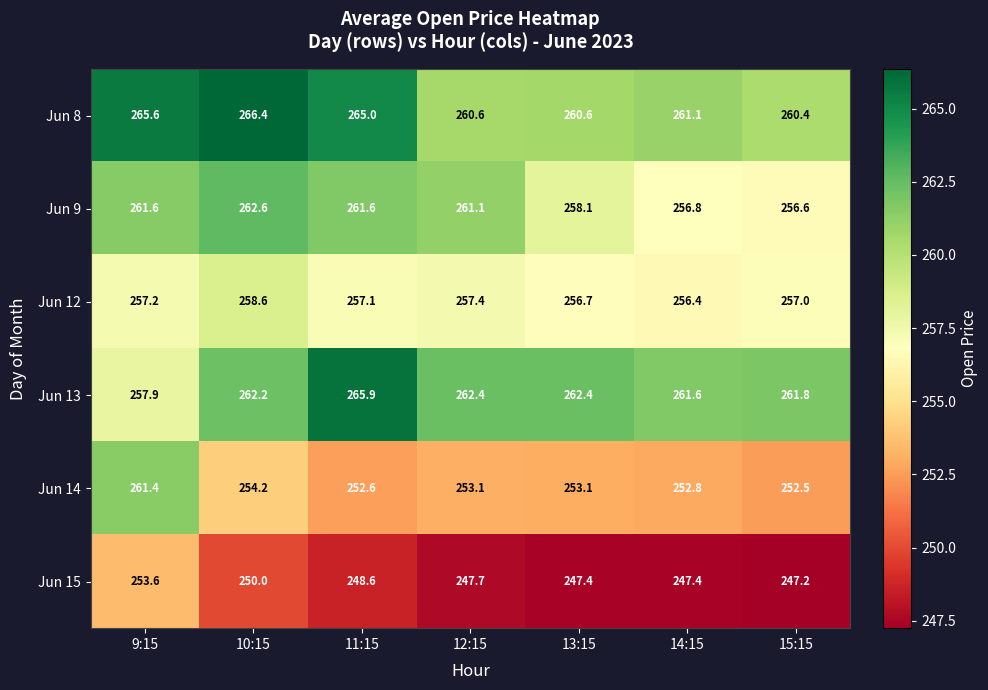

At which category does the chart reach its peak across all series?

10:15